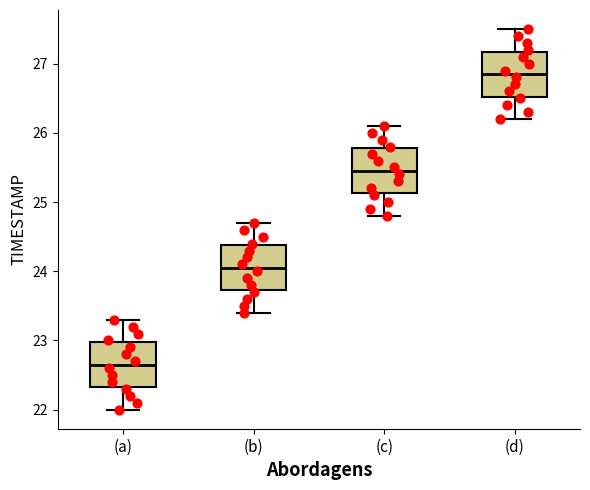

Reading left to right, transcribe this box plot: for each box, give where its median line is, the range the box spans, and where its two whiskers end, as read against the y-axis. The values are not printed on the chart, so give them approximately, as read against the axis.

(a): median 22.7, box 22.3 to 23.0, whiskers 22.0 to 23.3
(b): median 24.1, box 23.7 to 24.4, whiskers 23.4 to 24.7
(c): median 25.5, box 25.1 to 25.8, whiskers 24.8 to 26.1
(d): median 26.9, box 26.5 to 27.2, whiskers 26.2 to 27.5